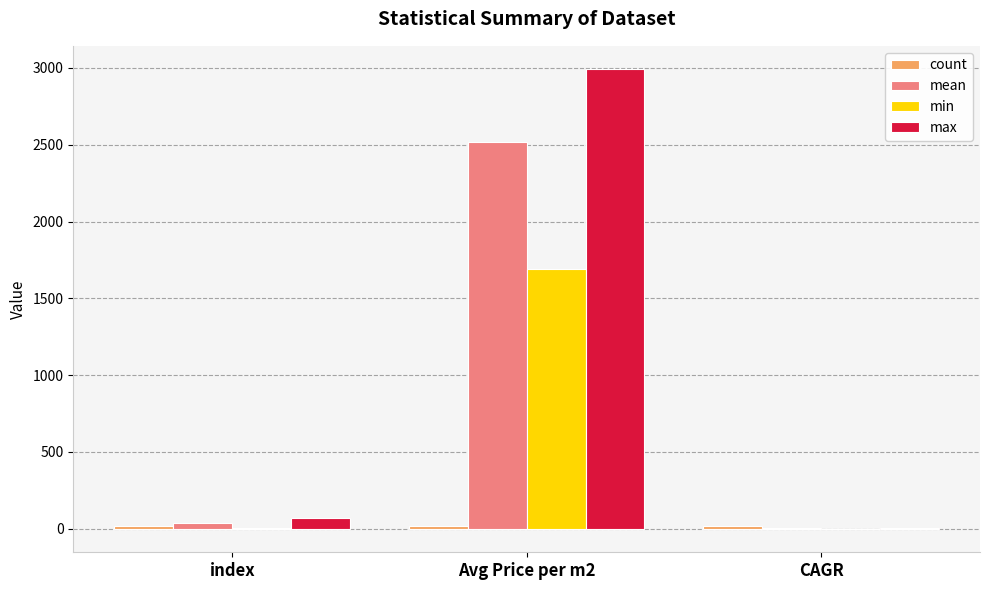

What is the average value of the max series?

1024.3